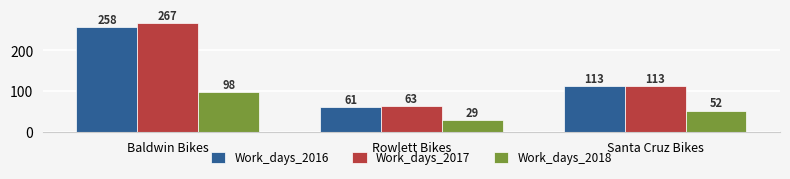

What is the difference between the Work_days_2016 values at Rowlett Bikes and Santa Cruz Bikes?

52